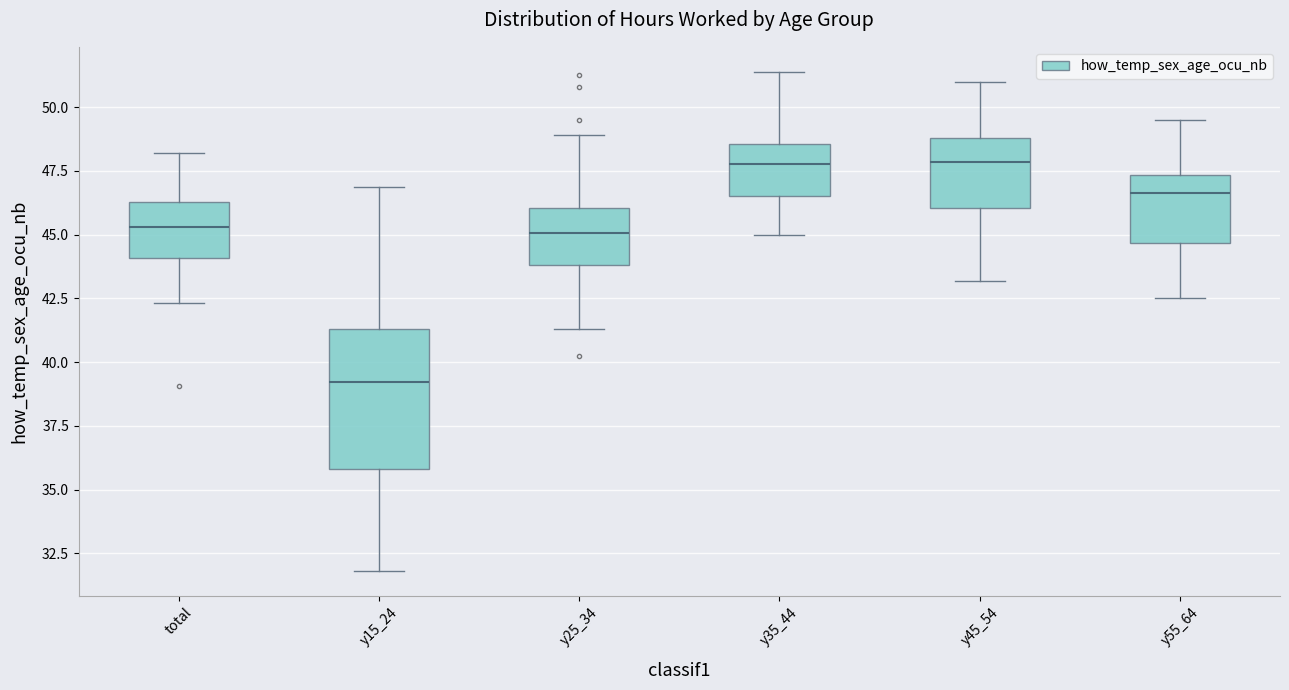

Reading left to right, read every box against the y-axis: the position of its median line, the range the box covers, and the ends of its whiskers. The values are not printed on the chart, so give them approximately, as read against the axis.

total: median 45.5, box 44.0 to 46.5, whiskers 42.5 to 48.0
y15_24: median 39.0, box 36.0 to 41.5, whiskers 32.0 to 47.0
y25_34: median 45.0, box 44.0 to 46.0, whiskers 41.5 to 49.0
y35_44: median 48.0, box 46.5 to 48.5, whiskers 45.0 to 51.5
y45_54: median 48.0, box 46.0 to 49.0, whiskers 43.0 to 51.0
y55_64: median 46.5, box 44.5 to 47.5, whiskers 42.5 to 49.5